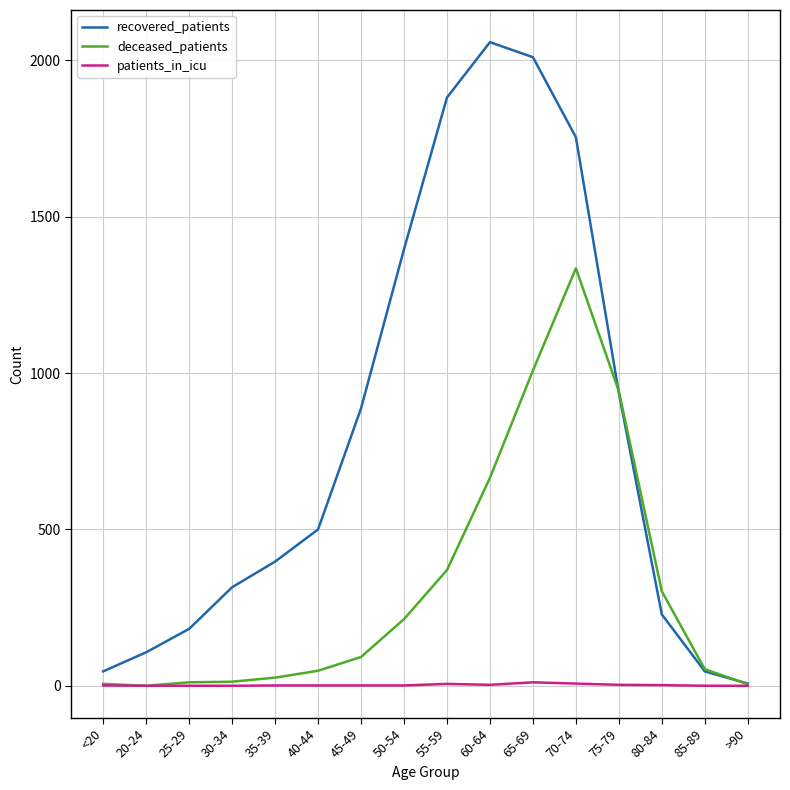

Between 60-64 and 70-74, which series saw the biggest shift?

deceased_patients